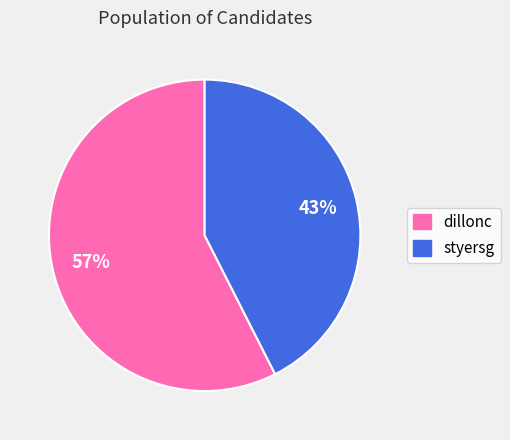

To the nearest percent, what is the combined percentage of dillonc and styersg?

100%